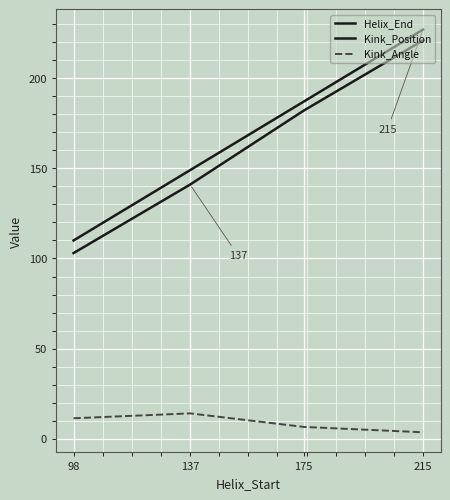

What is the sum of all Kink_Angle values?

35.6